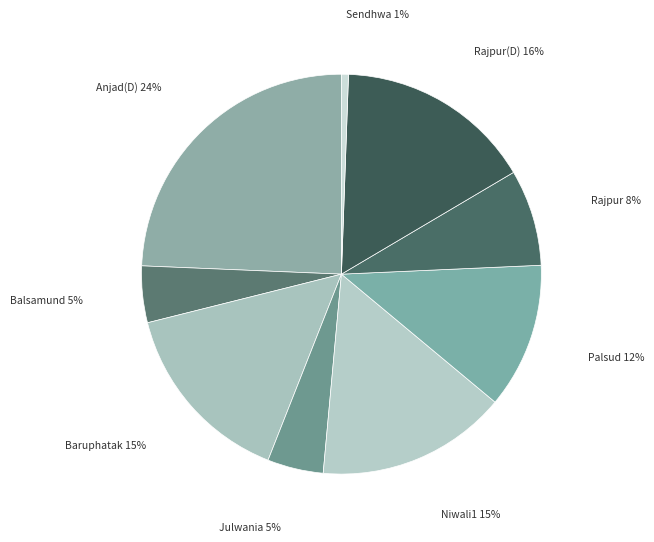

Is Balsamund the majority of the pie?

No